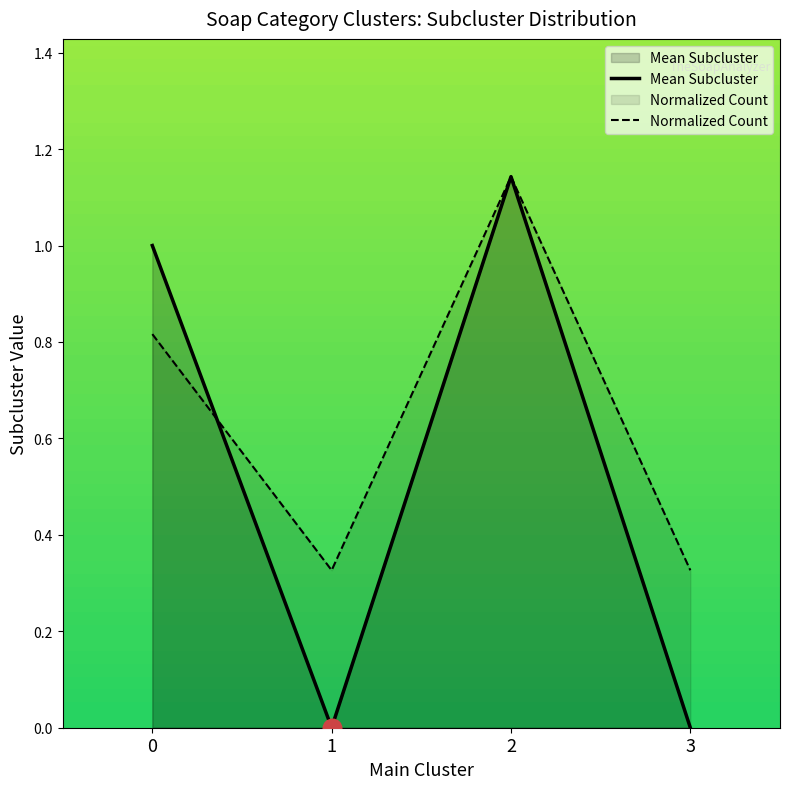

What are all the series names shown in the legend?

Mean Subcluster, Normalized Count